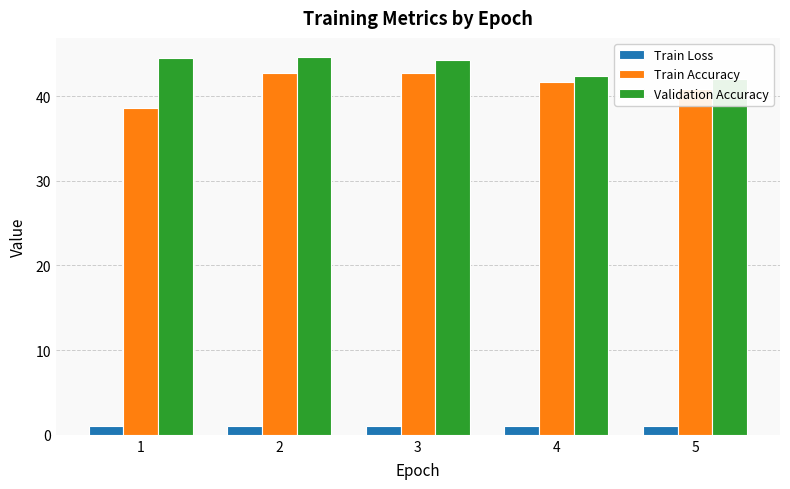

What value does the Train Loss series have at 4?

1.0